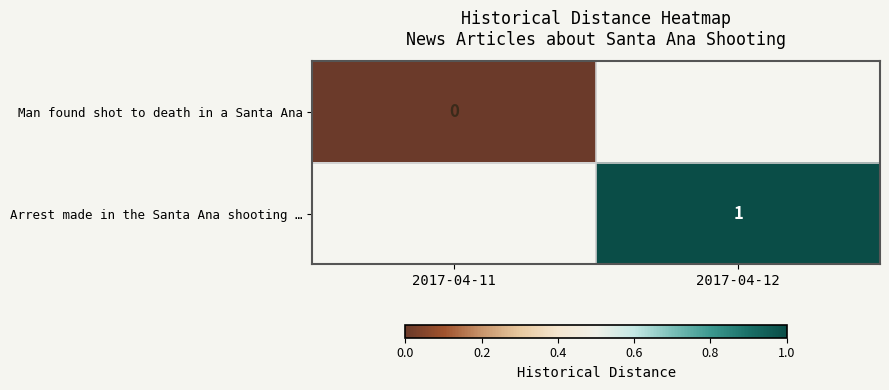

The Arrest made in the Santa Ana shooting … series shows 1 at 2017-04-12. True or false?

True